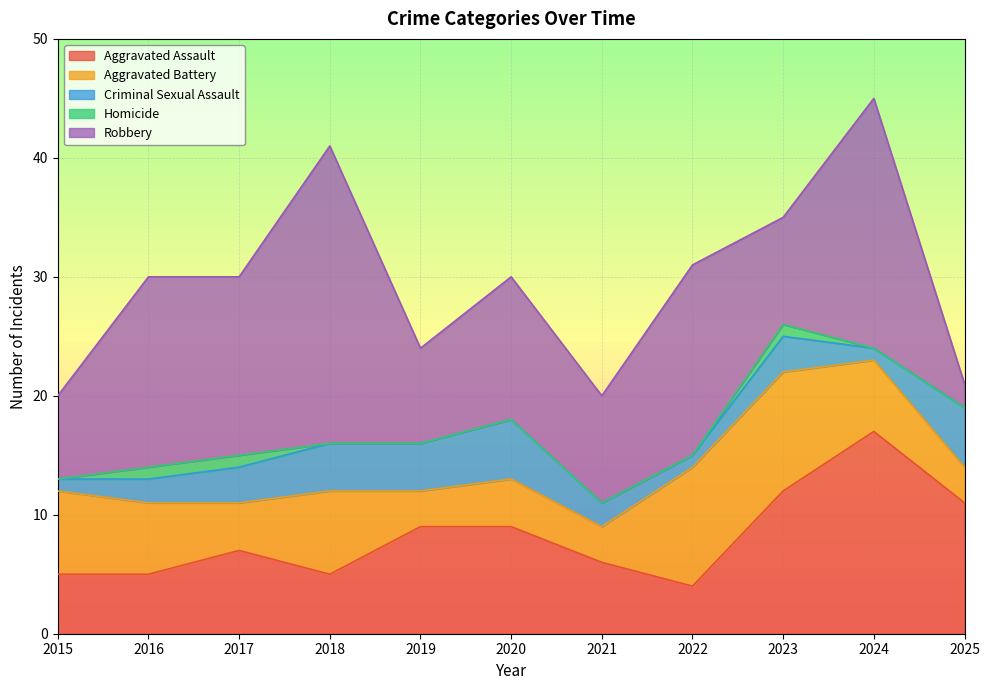

At which category is the sum across all series the highest?

2024